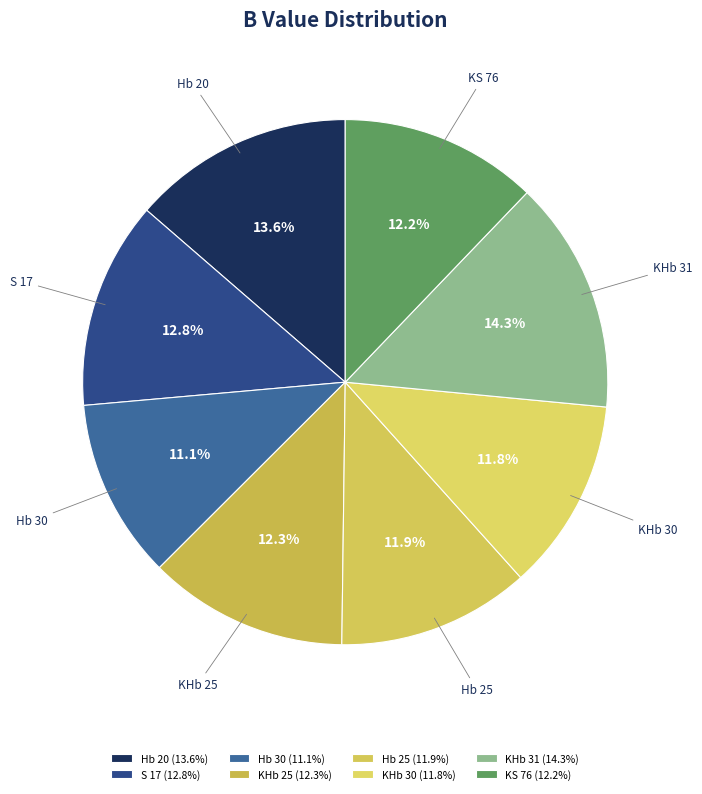

What is the largest slice in the pie chart?

KHb 31